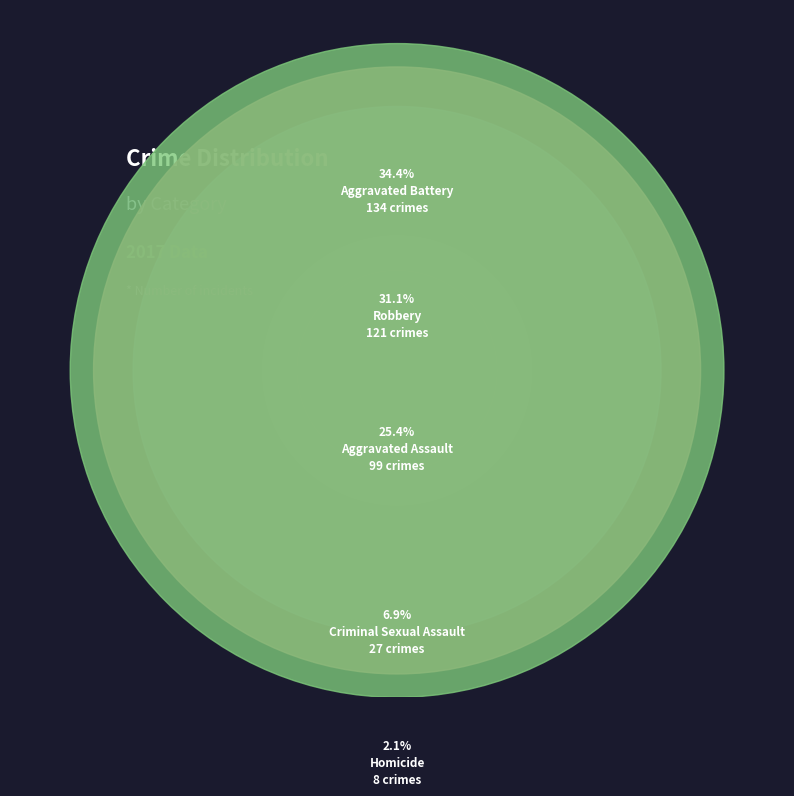

Approximately how many times larger is the value at Aggravated Assault compared to Criminal Sexual Assault?

3.7